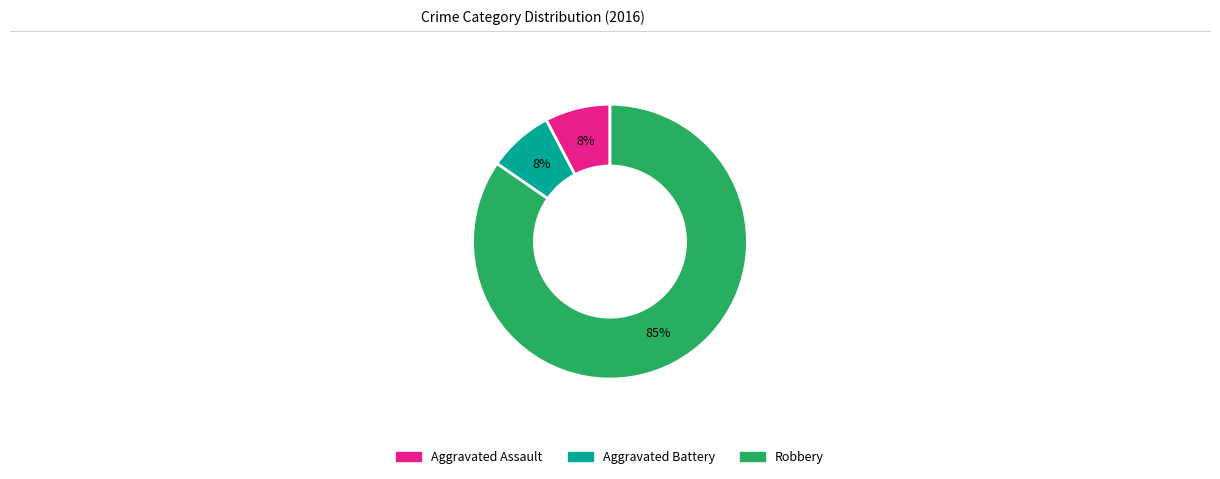

To the nearest percent, what is the average slice percentage?

33%